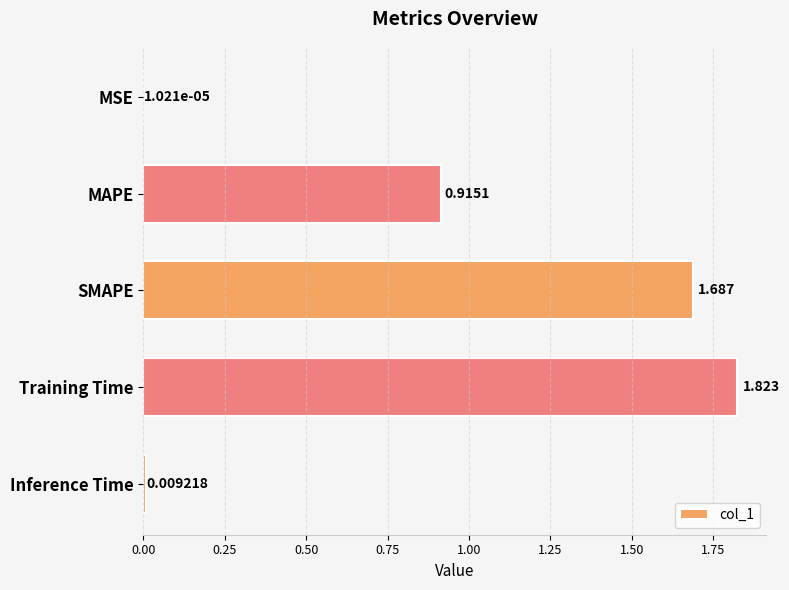

Between Training Time and SMAPE, which is larger?

Training Time